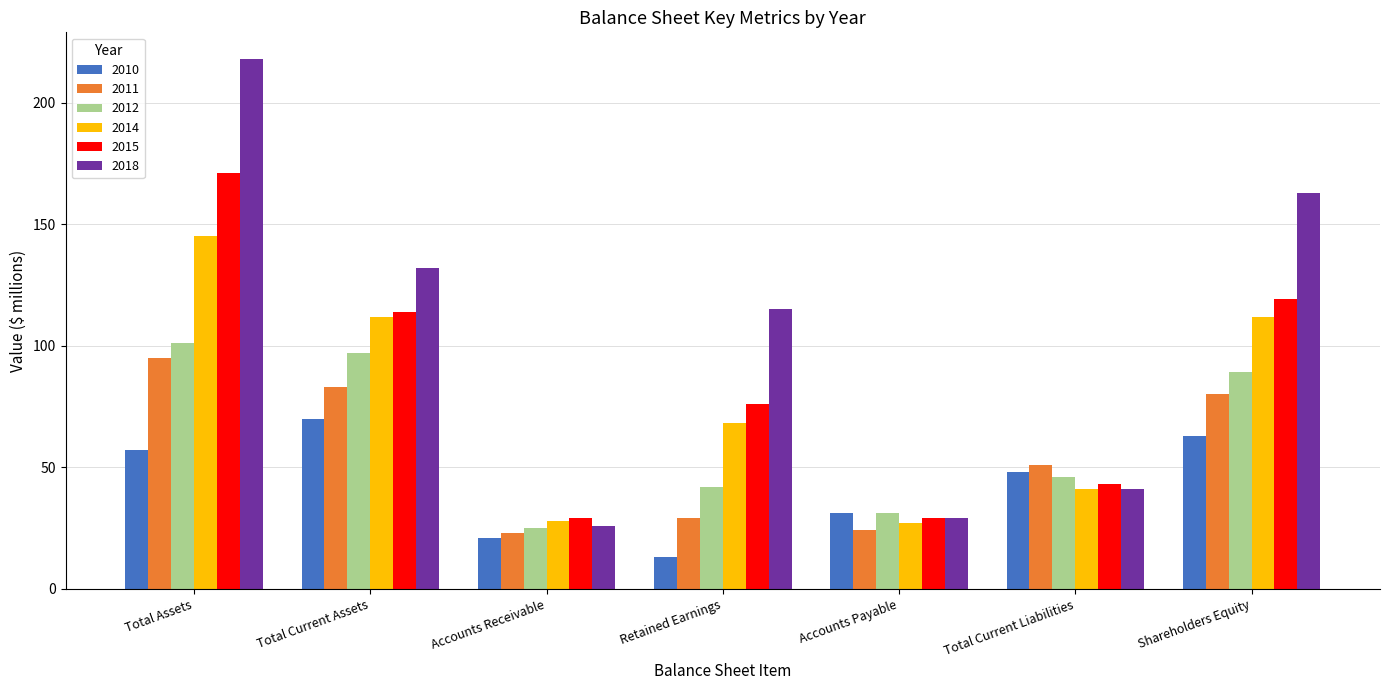

At which category is the sum across all series the highest?

Total Assets